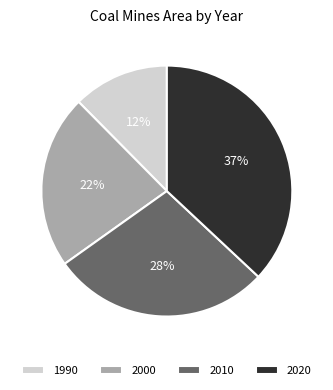

Count the number of slices in the pie.

4